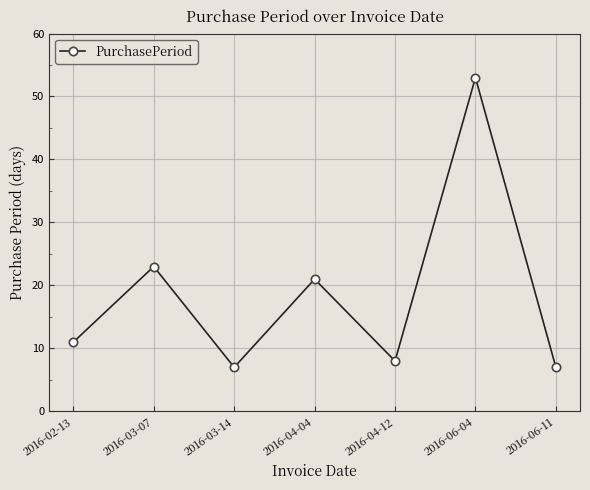

What is the smallest value displayed?

7